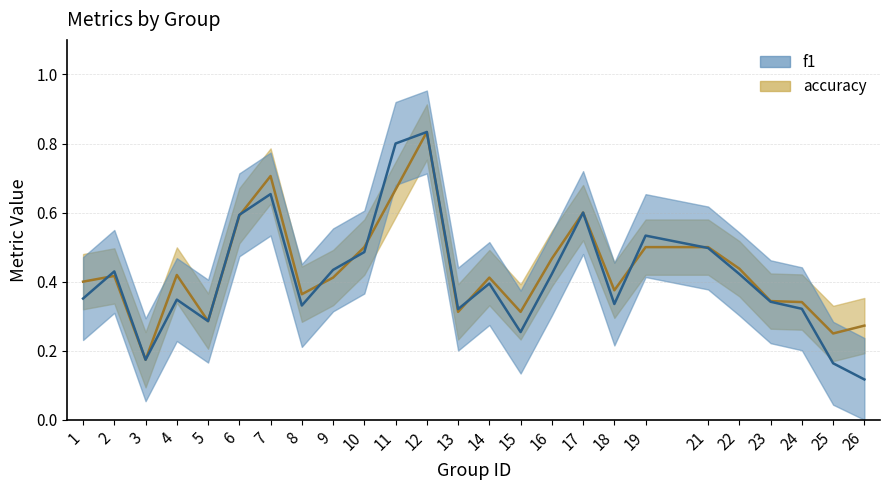

What is the value of the accuracy point at the 15th from the left?

0.3